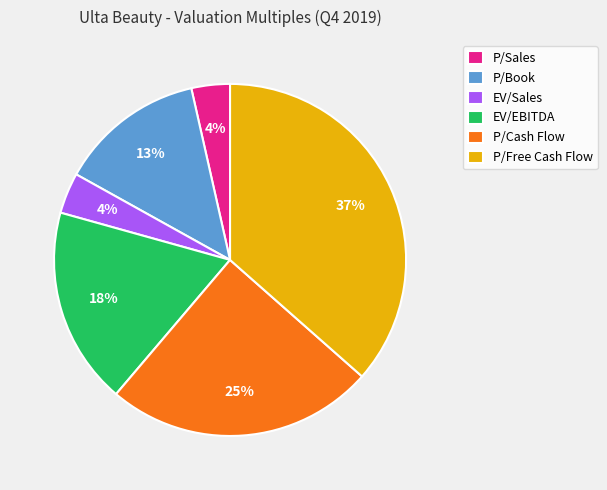

How many slices are in this pie chart?

6